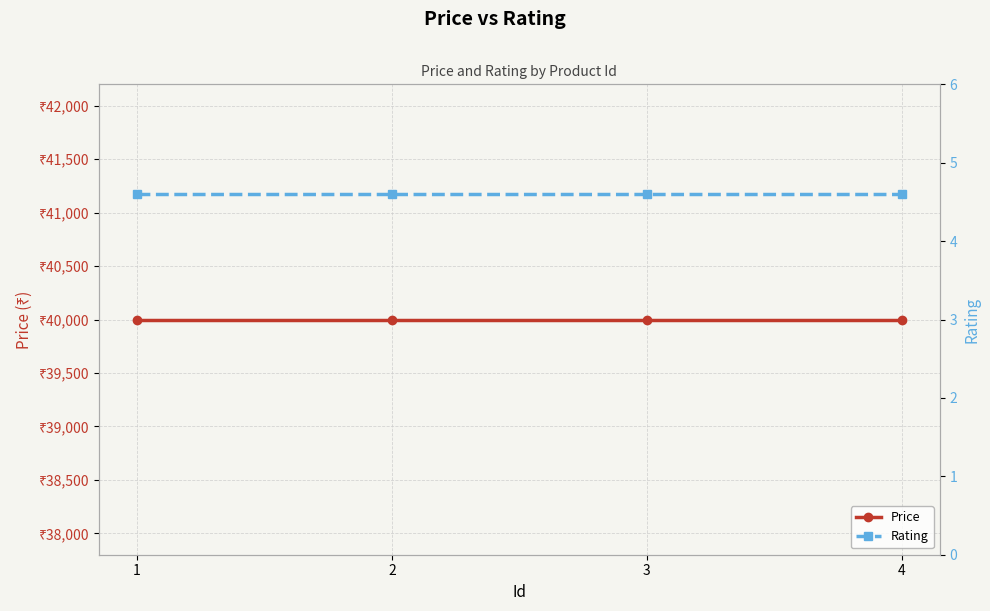

The value of Price at 2 is 64728.9. True or false?

False